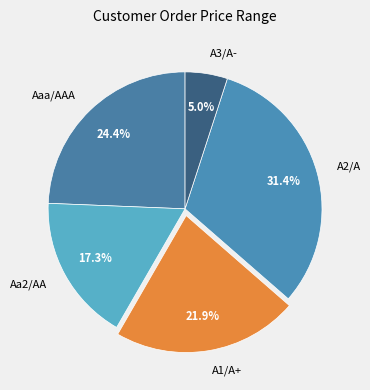

Which slice is the largest?

A2/A